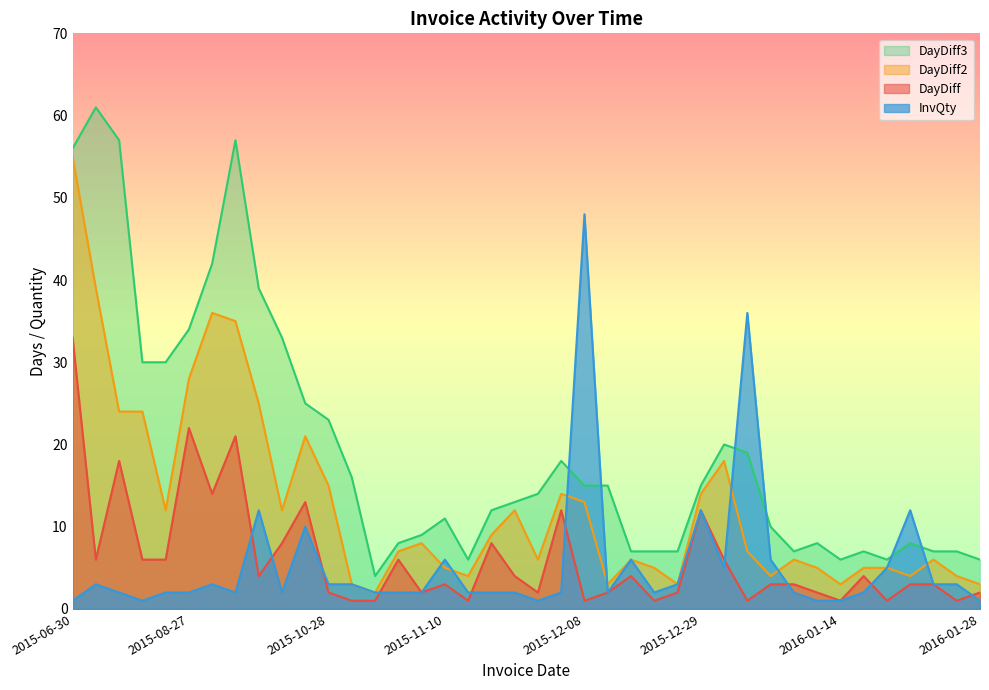

How many lines are shown in the chart?

4